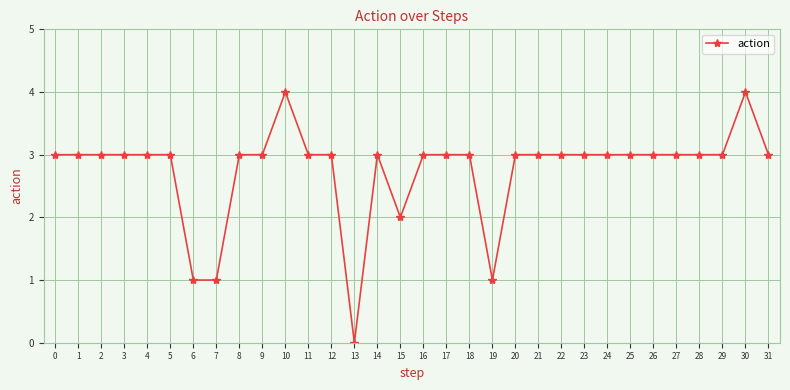

What is the value of the 22nd point from the left?

3